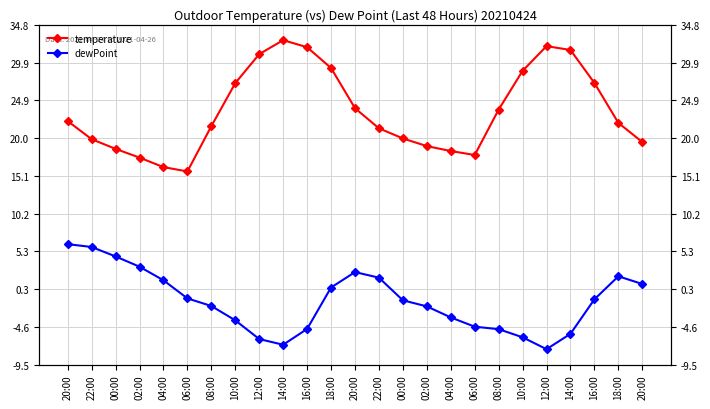

At how many categories does at least one series exceed 4?

25